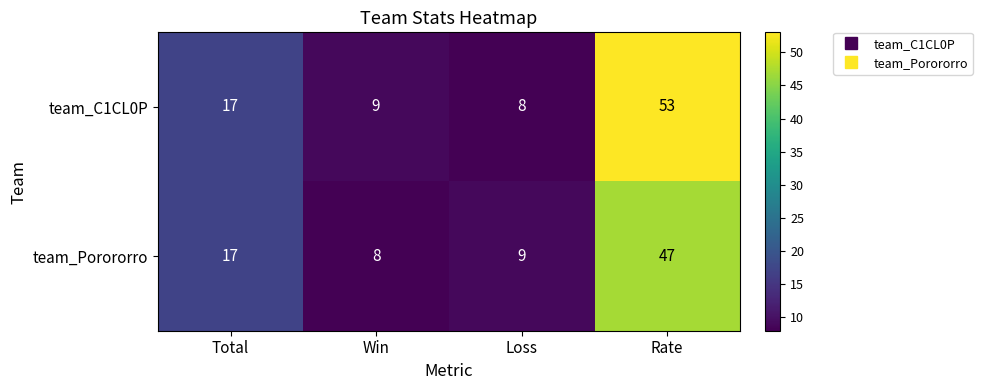

The team_C1CL0P series shows 90 at Rate. True or false?

False